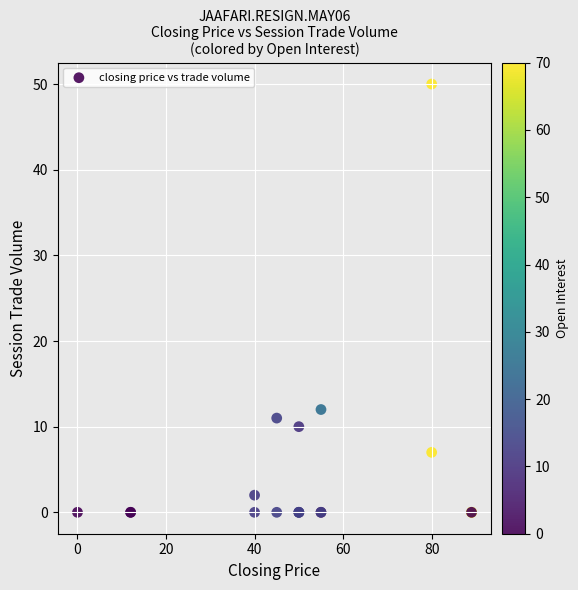

What Y value in the scatter plot is closest to 25?

12